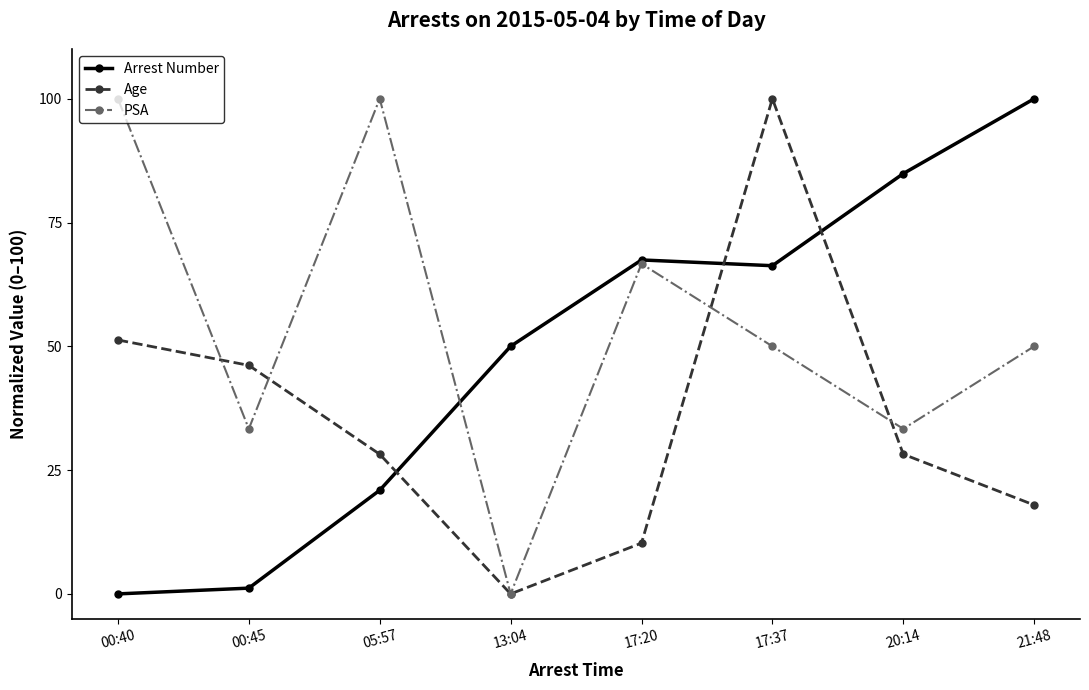

How many data points does each series have?

8